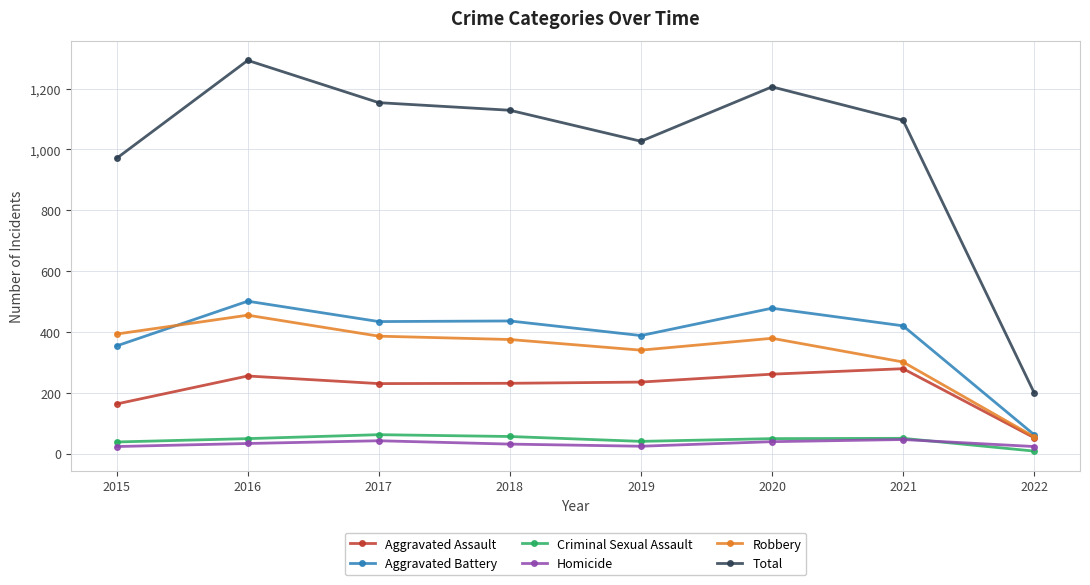

Which series has the widest spread of values?

Total